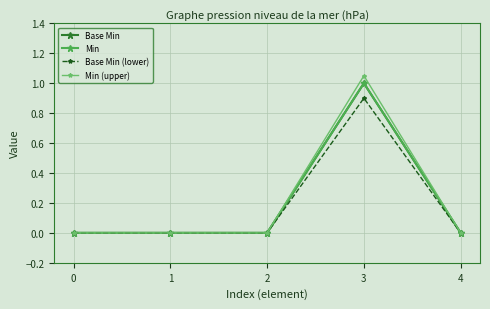

Between 2 and 4, which series saw the biggest shift?

Base Min